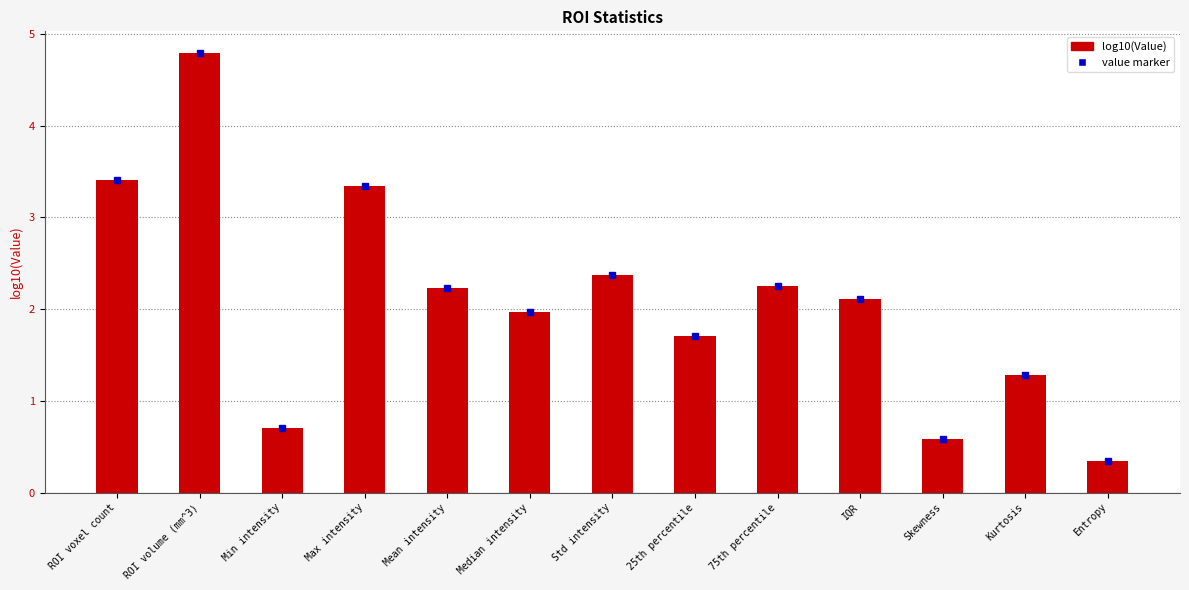

At which category does the chart reach its minimum across all series?

Entropy